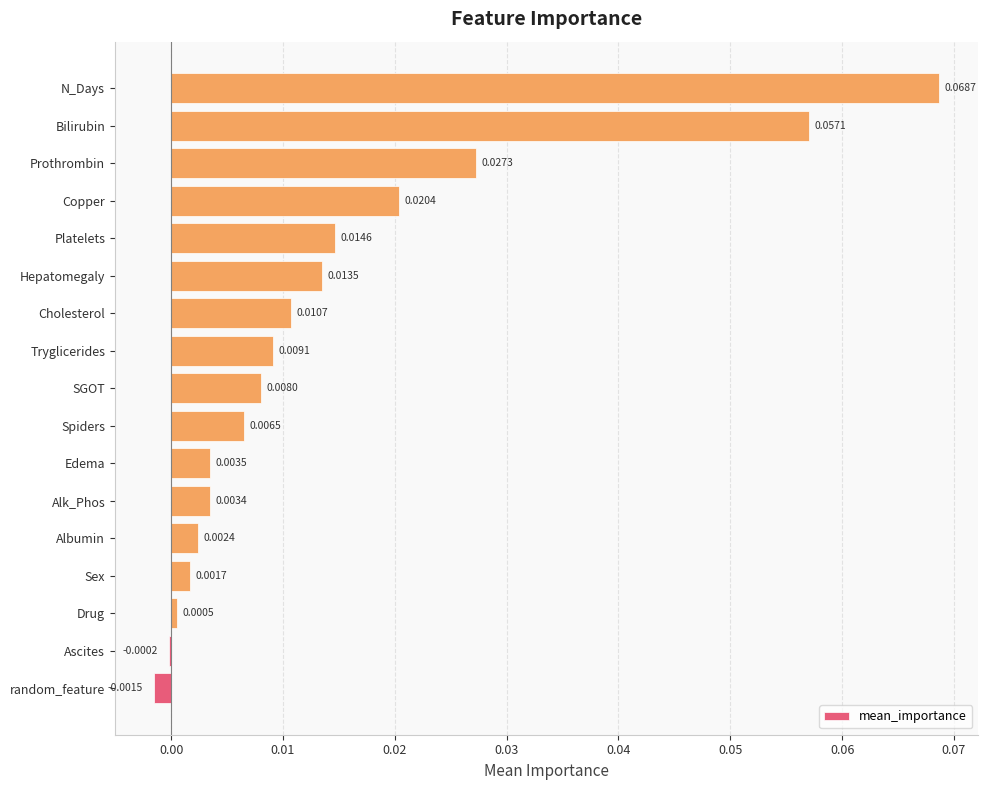

Where is the data nearest to the value 0?

Ascites